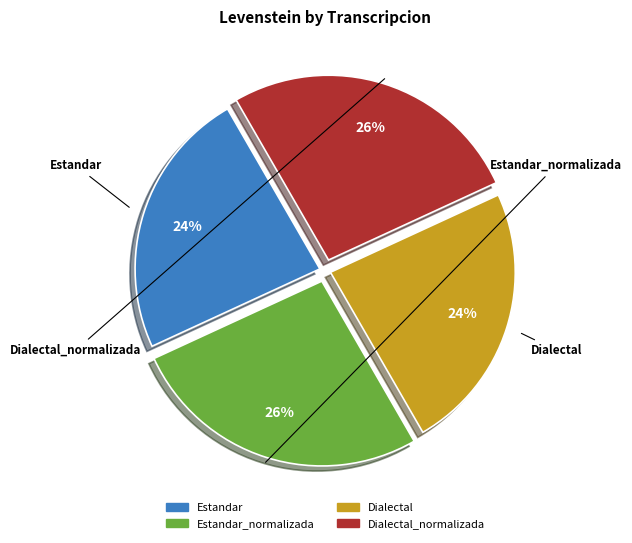

What percentage do Dialectal_normalizada and Estandar_normalizada together represent?

52.9%